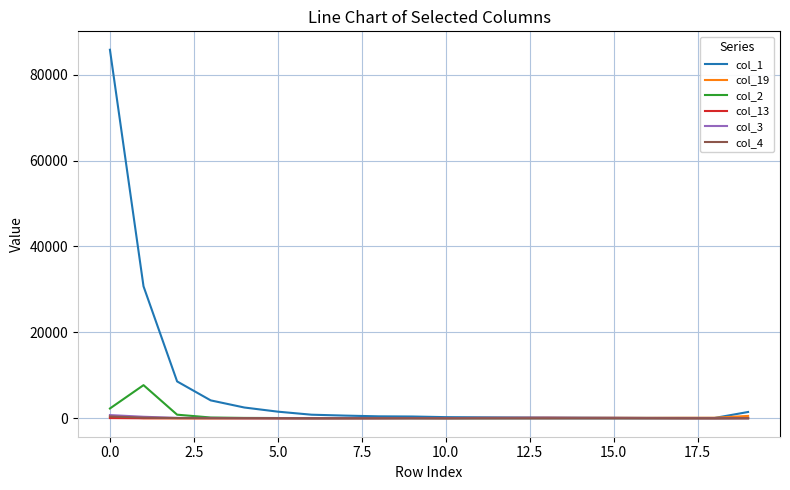

Which series has the widest spread of values?

col_1